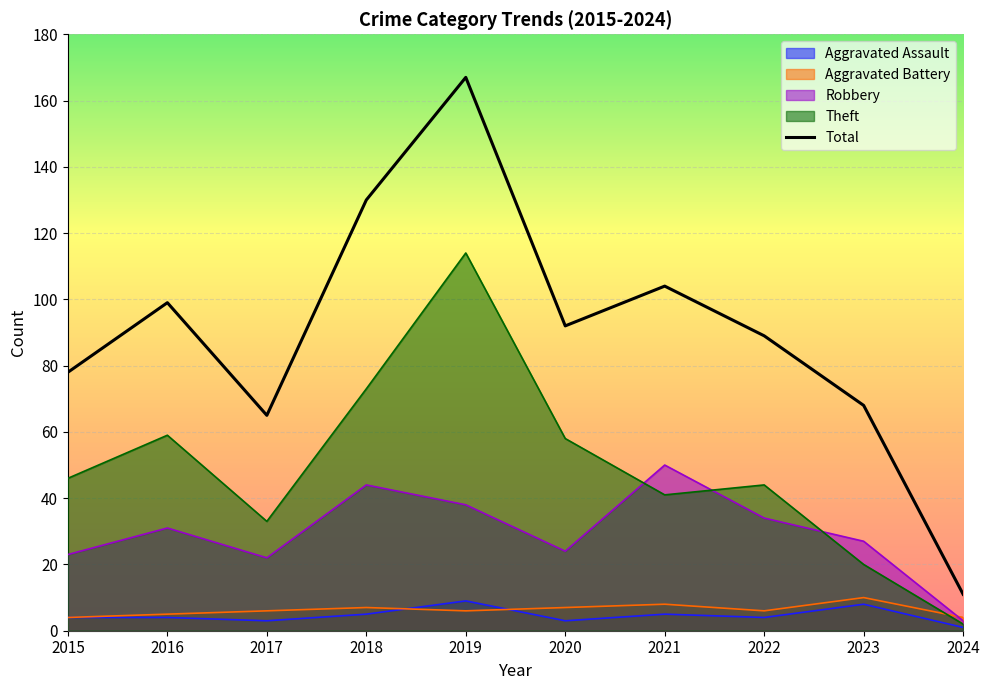

What is the smallest value displayed?

1